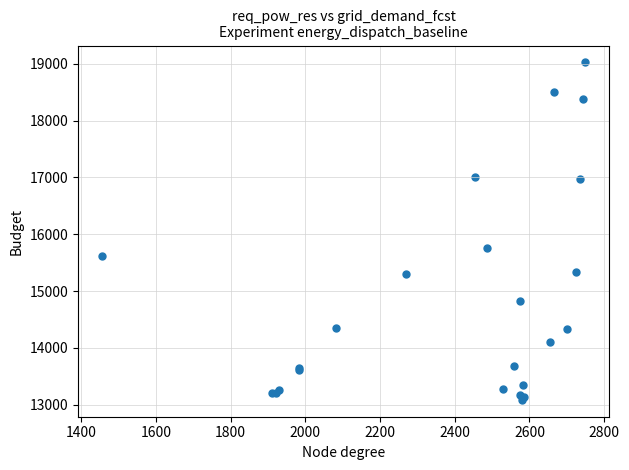

What Y value in the scatter plot is closest to 16055?

15757